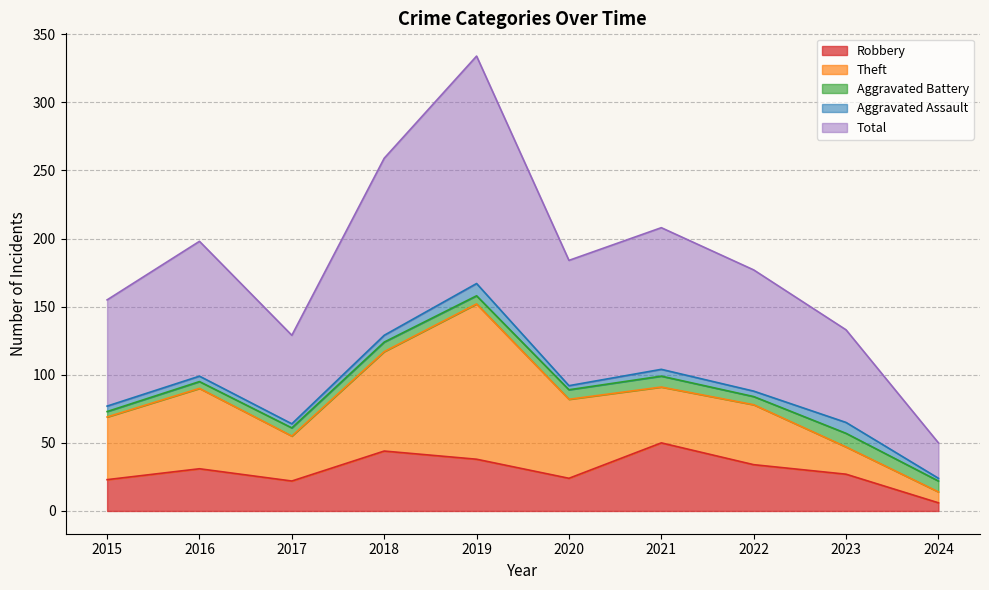

At which label does Aggravated Assault first exceed 4?

2018